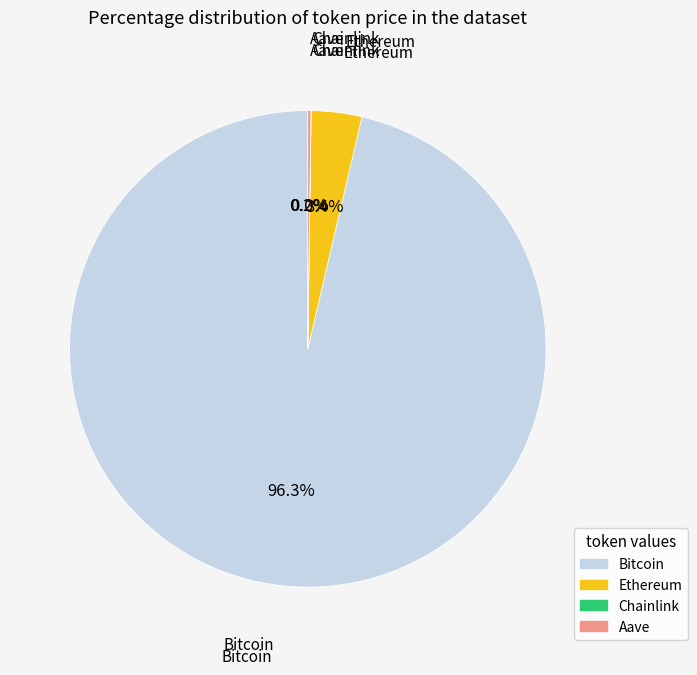

What percentage do Bitcoin and Ethereum together represent?

99.8%